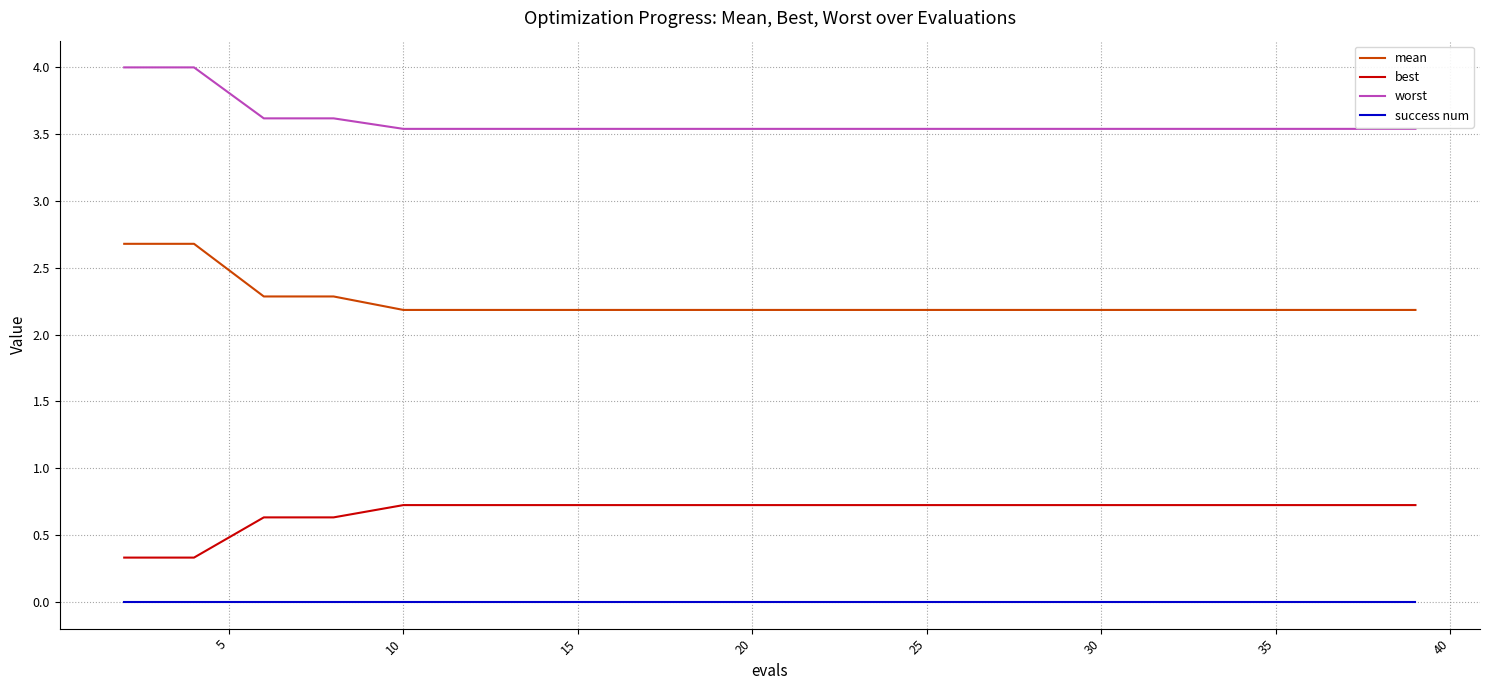

True or false: best and success num intersect in this chart.

False